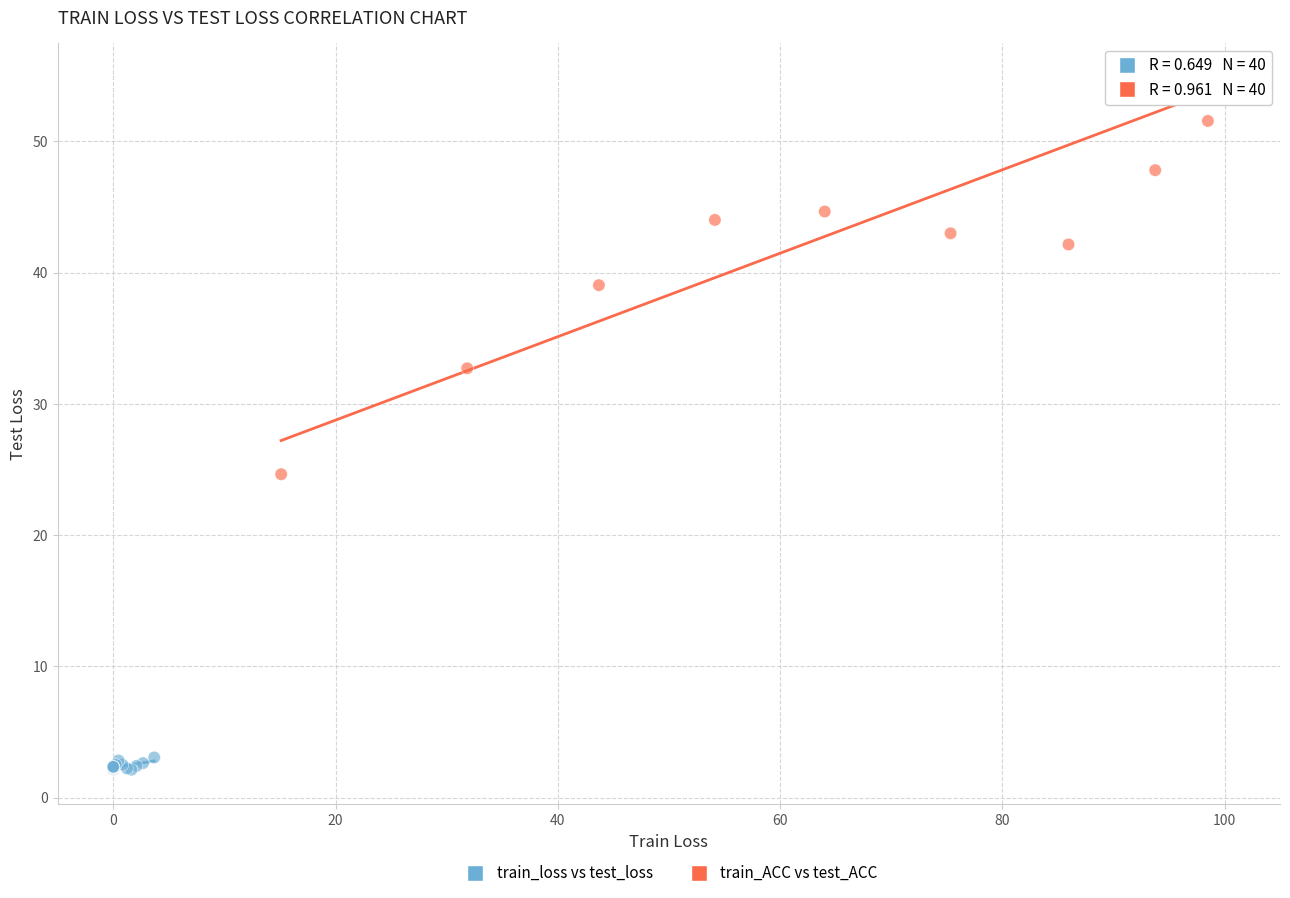

What are all the series names shown in the legend?

train_loss vs test_loss, train_ACC vs test_ACC